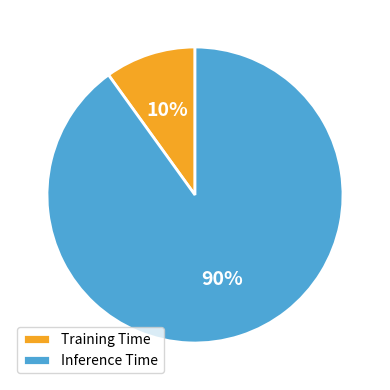

Count the number of slices in the pie.

2